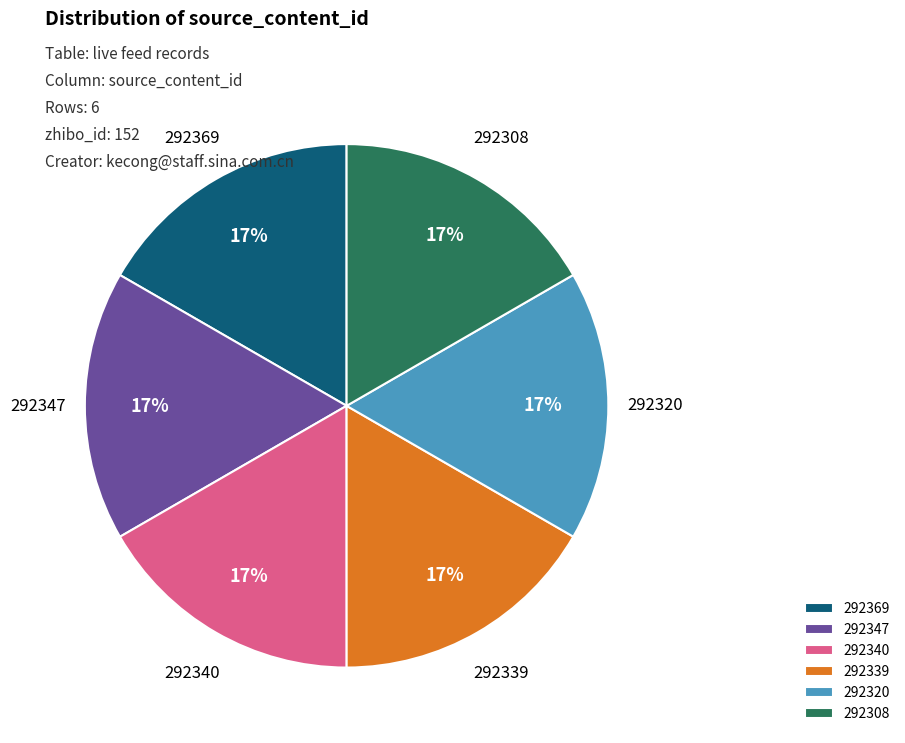

The 292369 slice represents 17% of the pie. True or false?

True